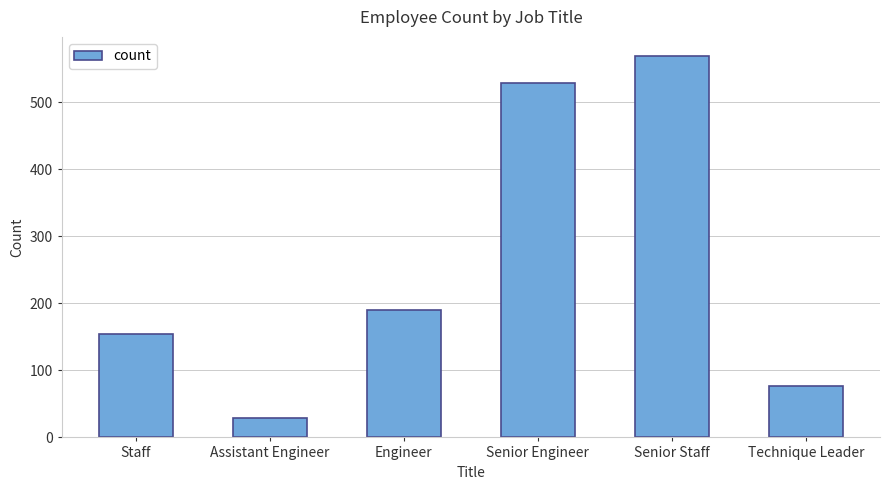

Reading left to right, what are all the values shown in this chart?

155	29	190	529	569	77